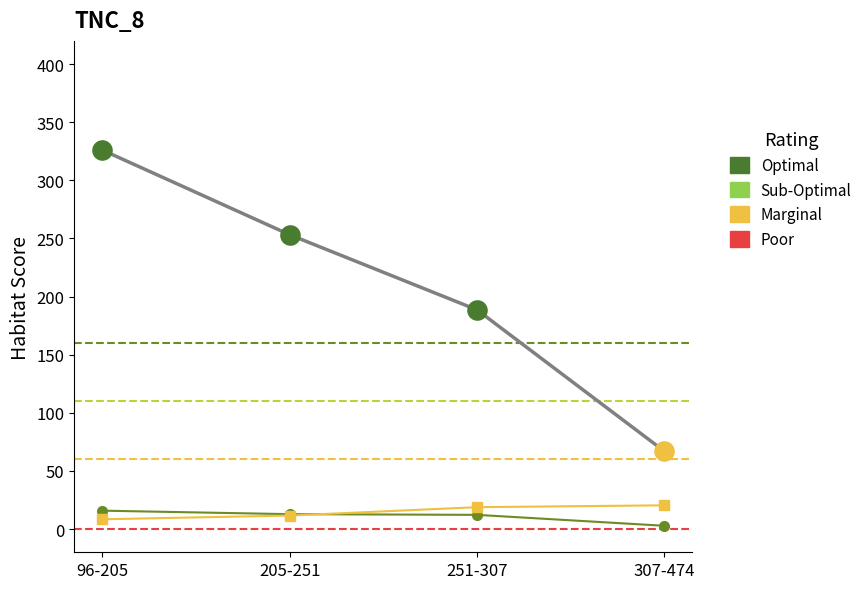

What is the spread (max minus min) of values at 251-307?

176.4